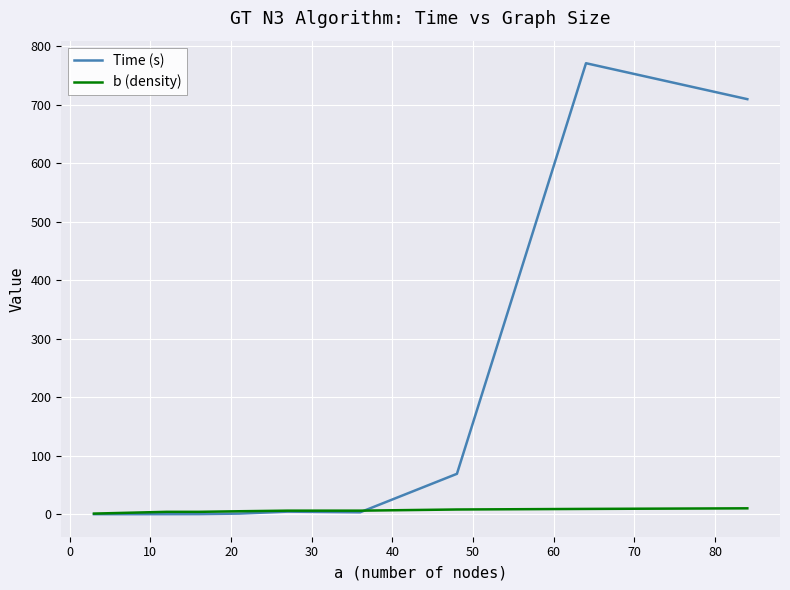

How many intersections are there between Time (s) and b (density)?

1